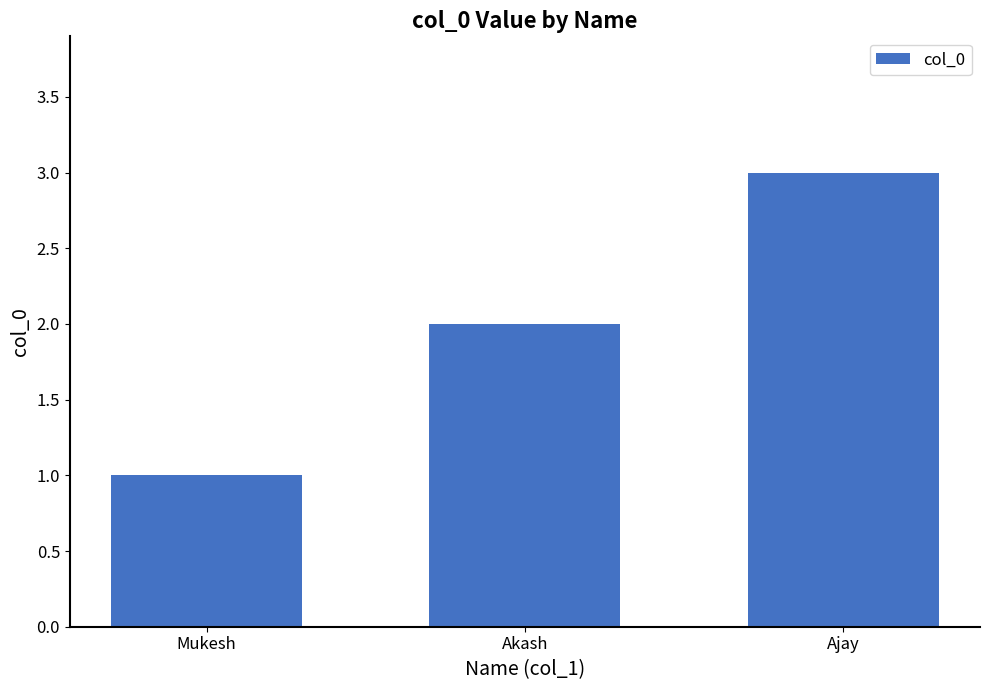

How many data points are less than 2?

1